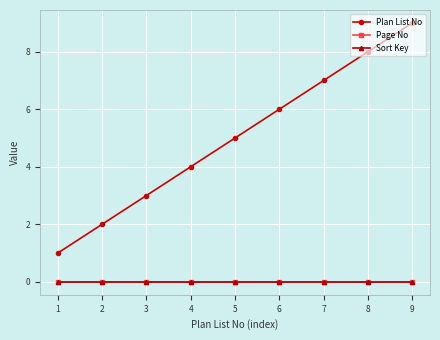

Where is Plan List No nearest to the value 5?

5